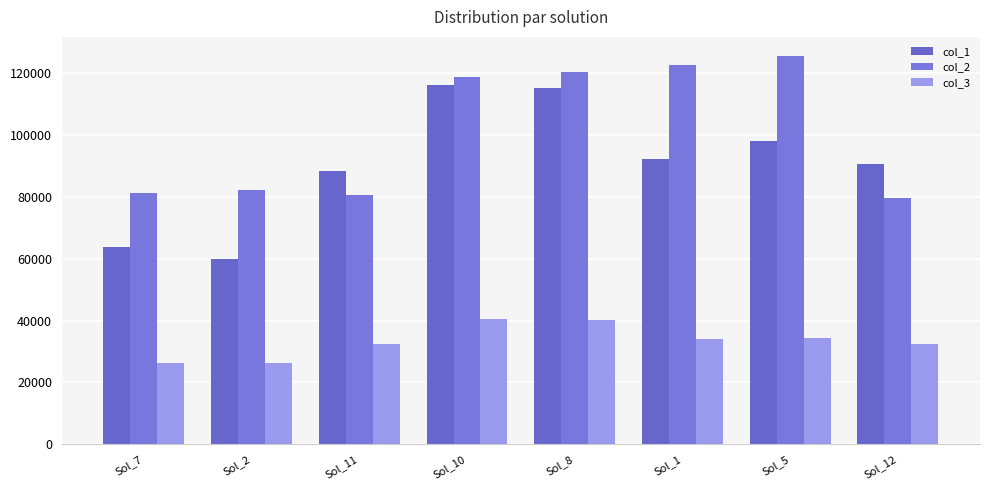

How many groups of bars are there?

8